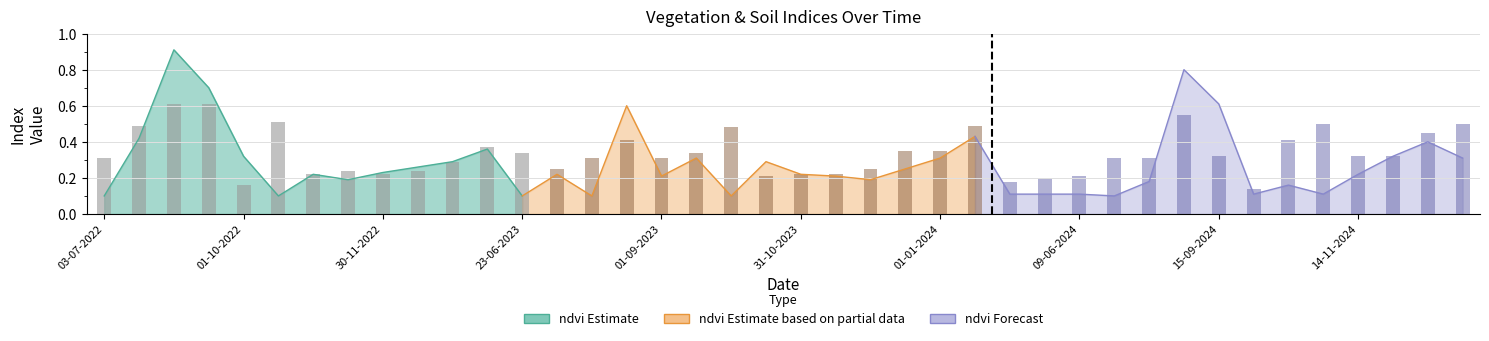

What is the minimum value for soc?

0.1